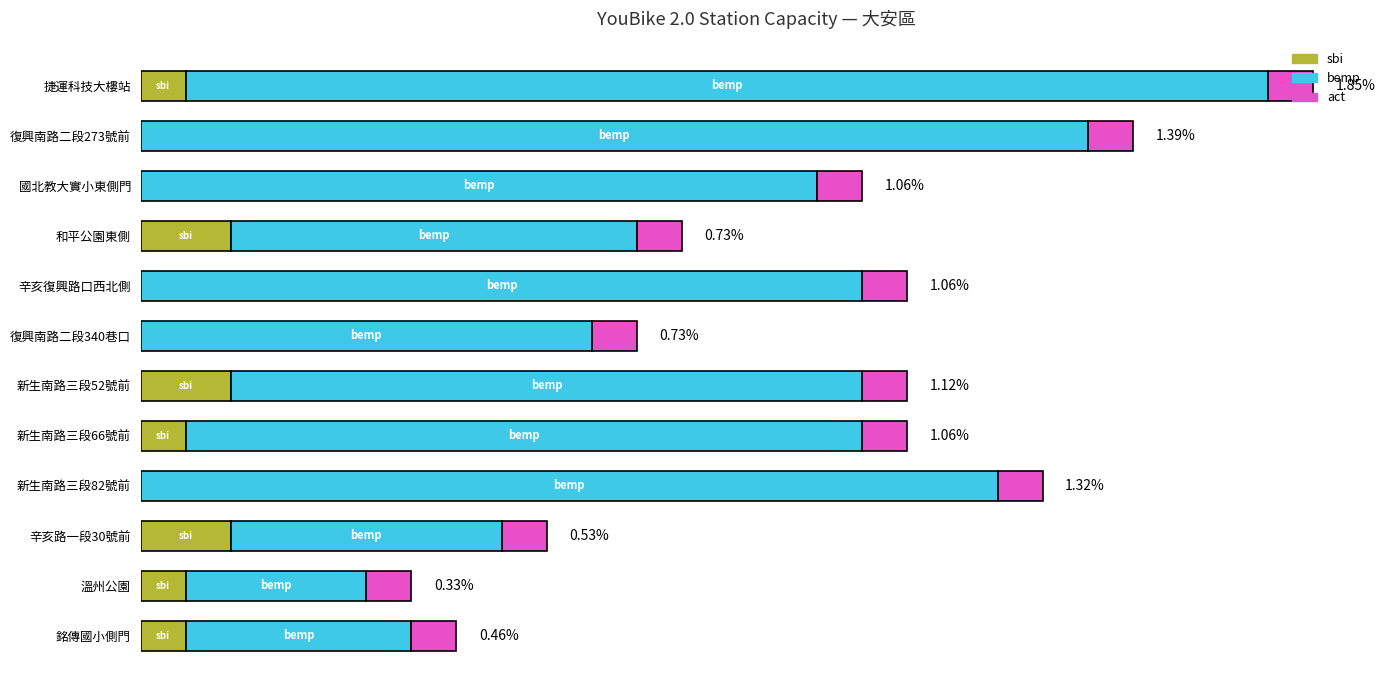

What are all the series names shown in the legend?

sbi, bemp, act